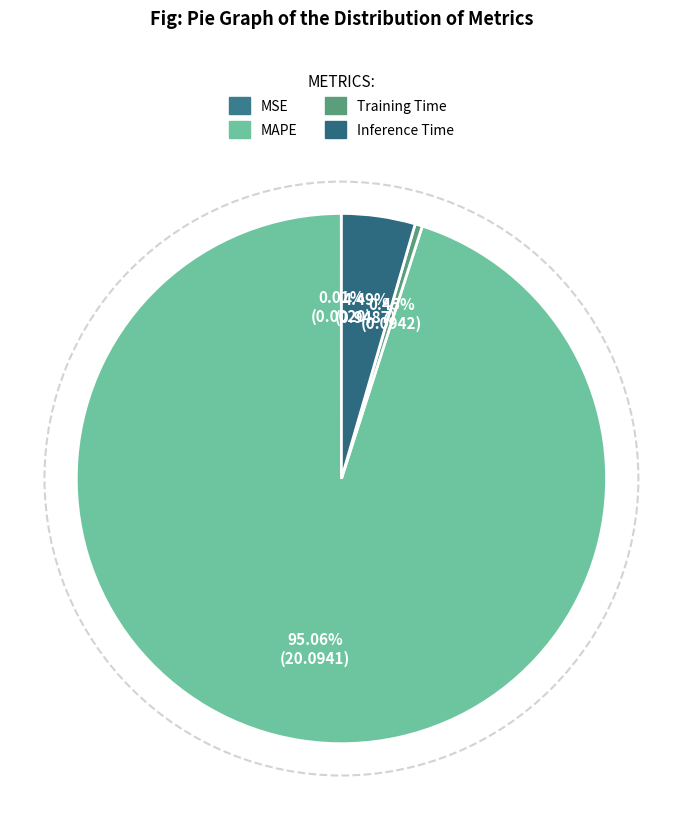

How much of the chart is everything except Inference Time?

95.5%